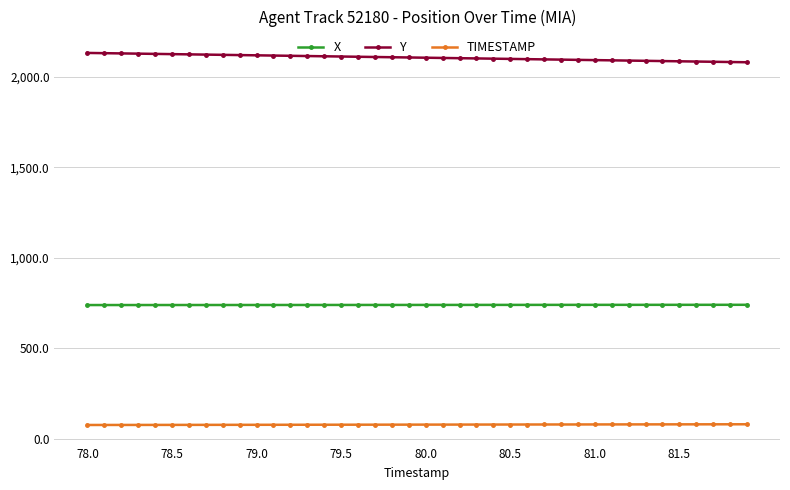

What is the difference between the maximum and minimum values in the Y series?

51.4